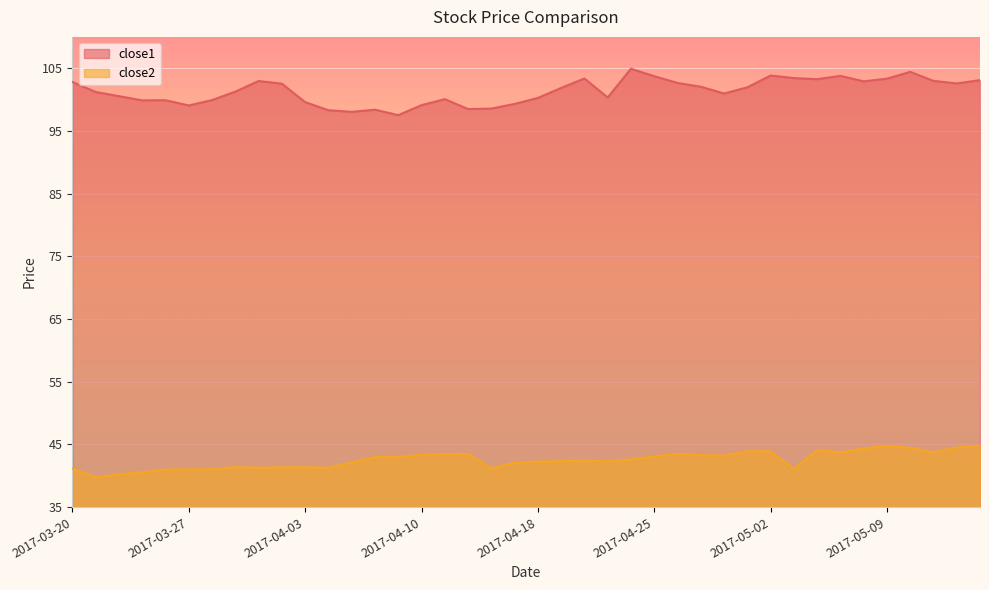

How many values in the close2 series are below 42?

14